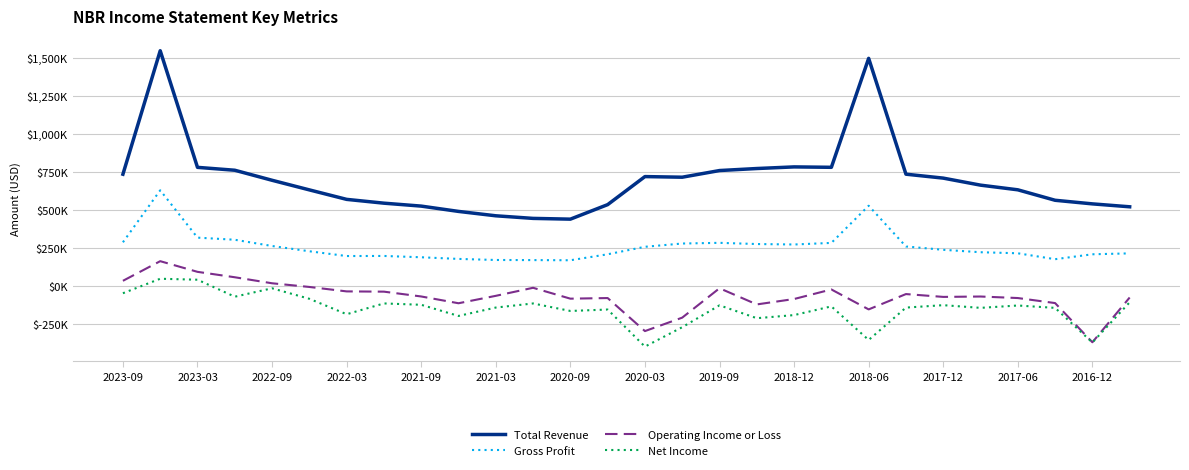

True or false: Total Revenue and Net Income intersect in this chart.

False